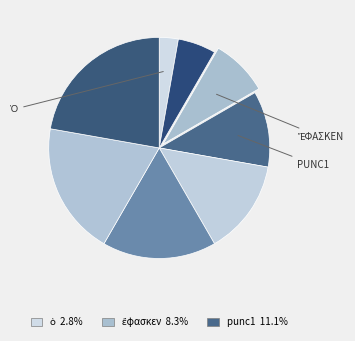

Count the number of slices in the pie.

8